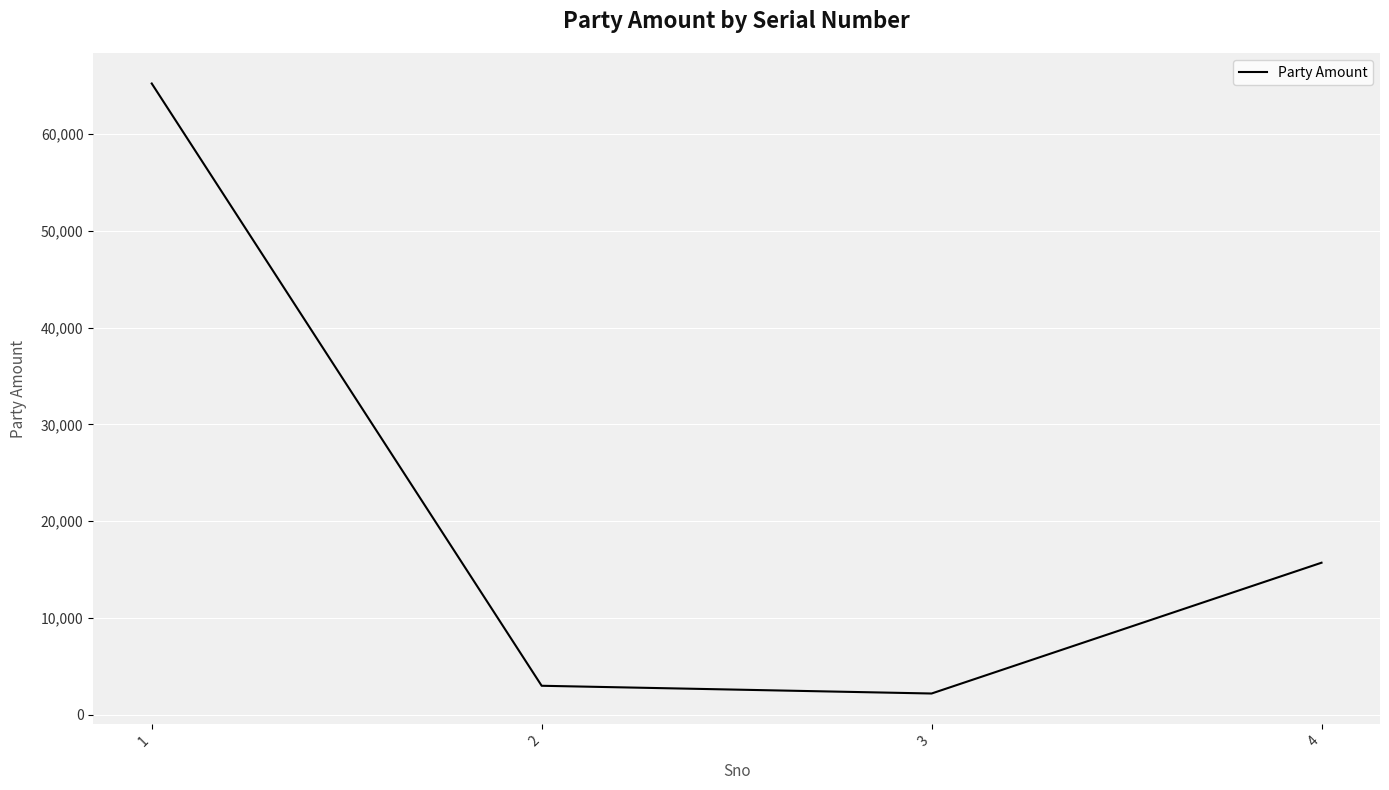

Rank the categories by value from lowest to highest.

3, 2, 4, 1